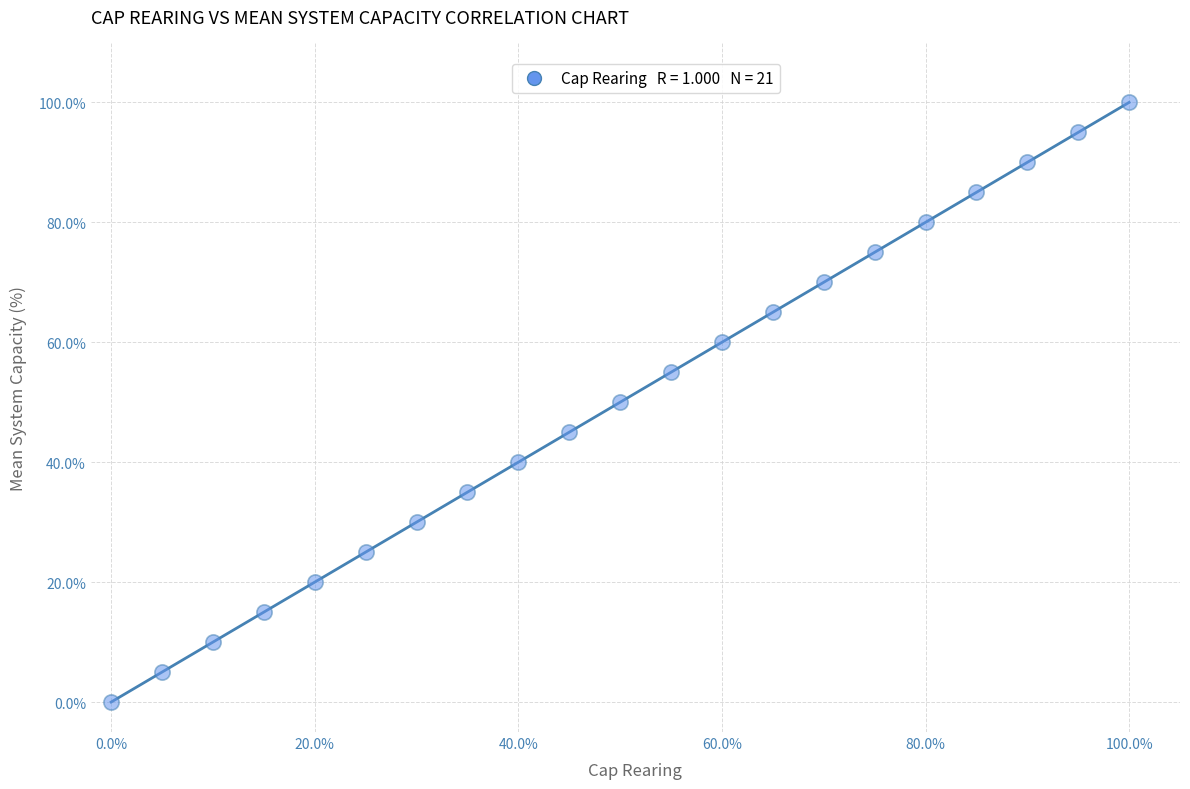

What is the range of Y values (max minus min)?

100